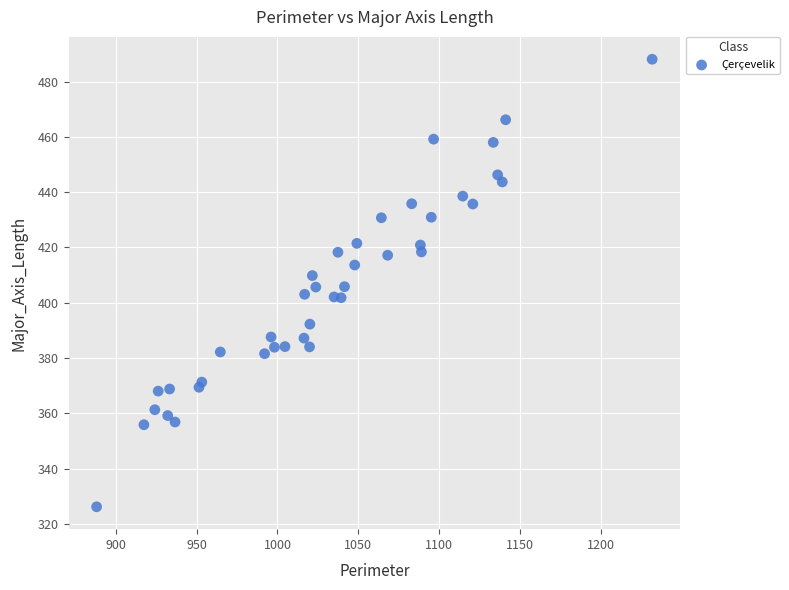

What is the range of Y values (max minus min)?

162.0